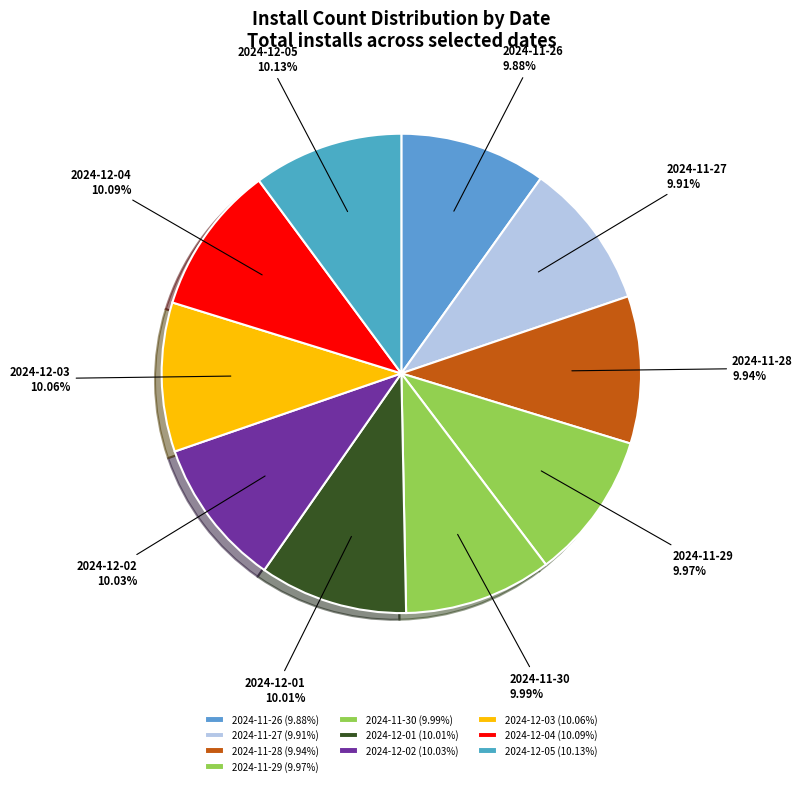

What percentage is NOT represented by 2024-11-26?

90.1%